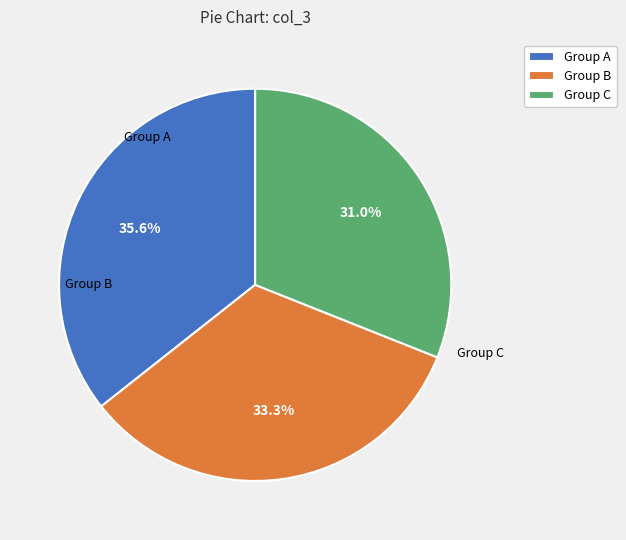

Combined, what portion of the pie is Group B and Group A?

69.0%